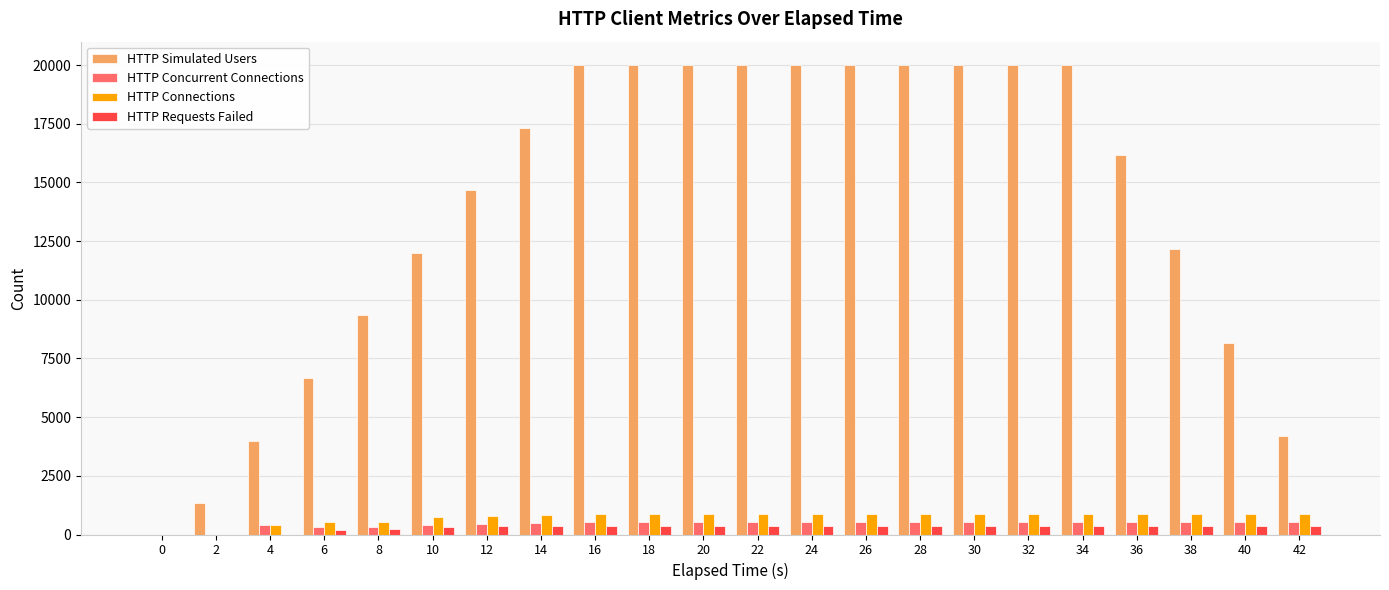

Is the value of HTTP Concurrent Connections at 42 greater than the value of HTTP Connections at 0?

Yes